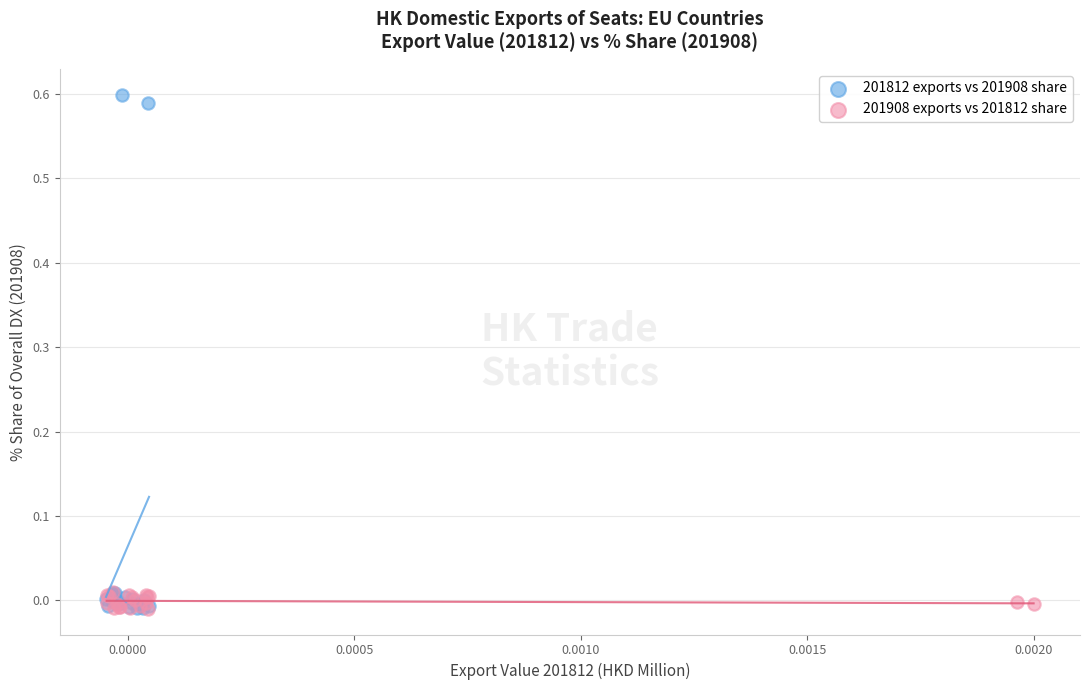

What are all the series names shown in the legend?

201812 exports vs 201908 share, 201908 exports vs 201812 share